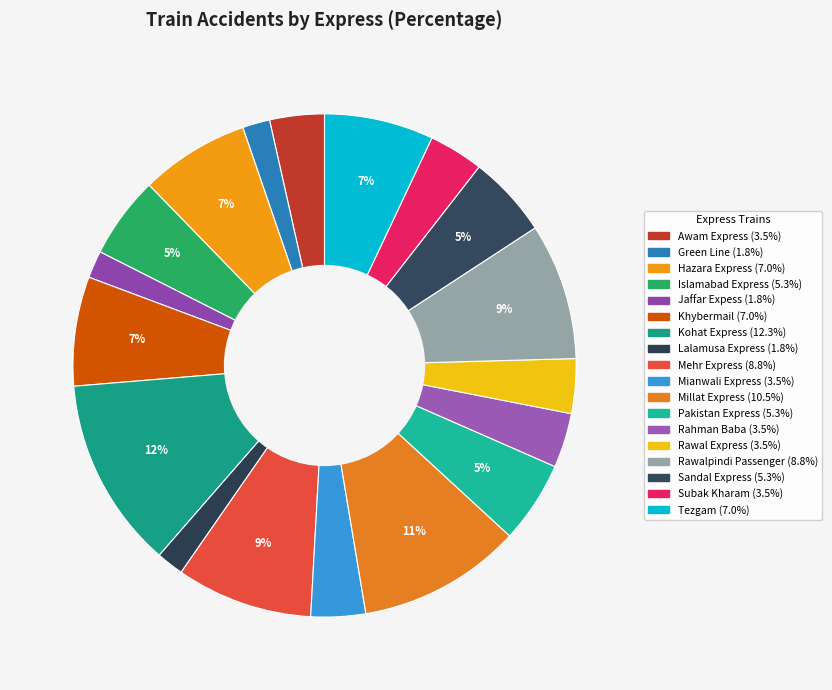

Count the number of slices in the pie.

18